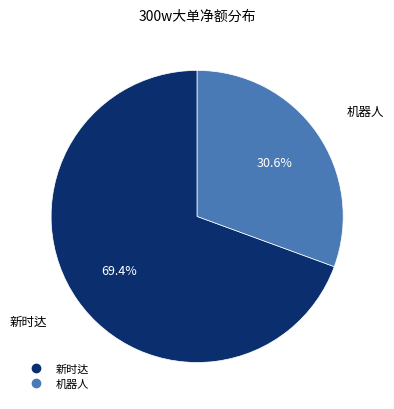

Is there a majority slice in this chart?

Yes